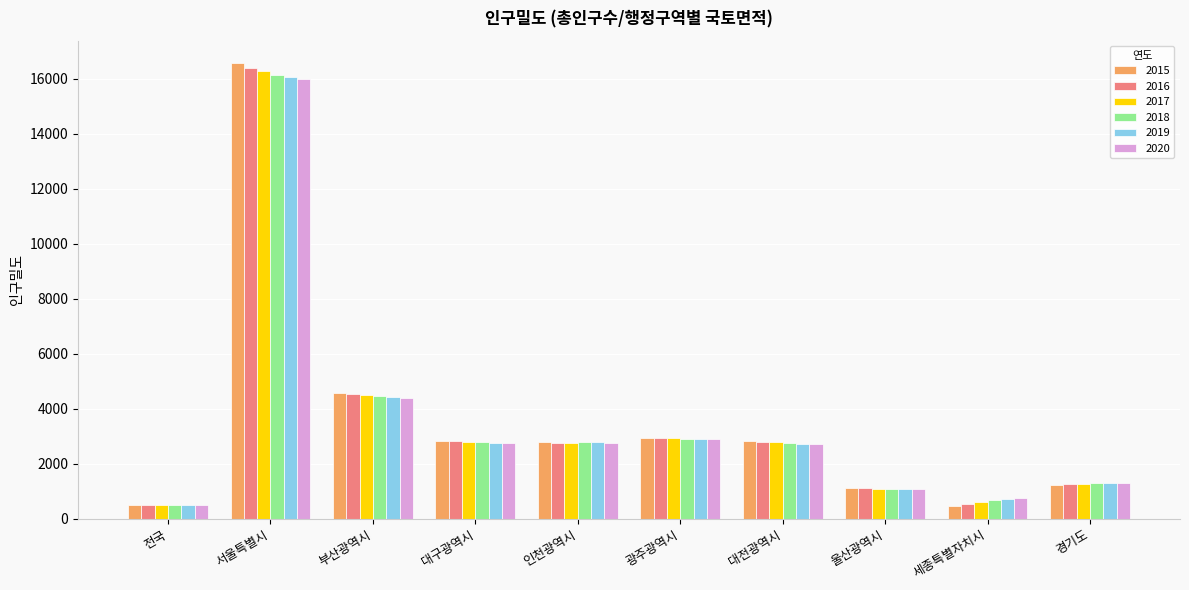

Which series changed the most between 부산광역시 and 대구광역시?

2015